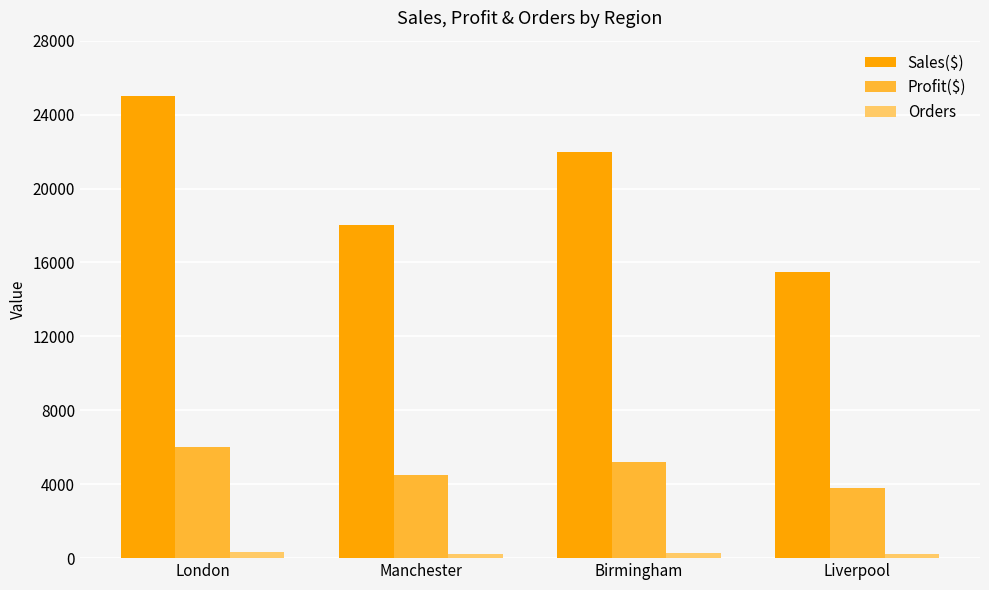

The Sales($) series shows 15500 at Liverpool. True or false?

True